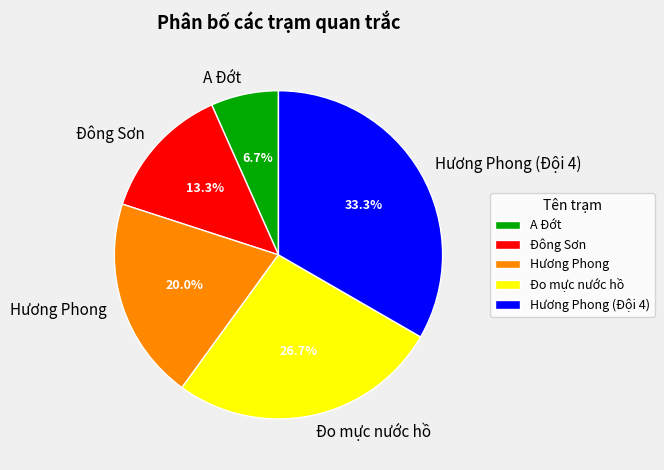

What portion of the pie excludes Đông Sơn?

86.7%